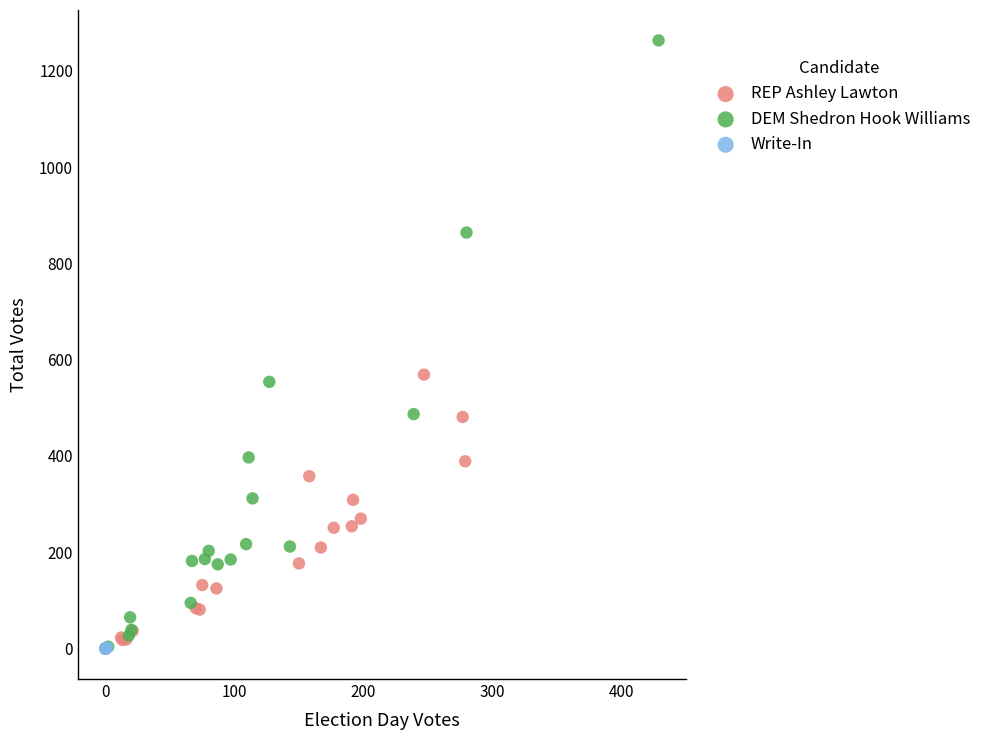

What are all the series names shown in the legend?

REP Ashley Lawton, DEM Shedron Hook Williams, Write-In